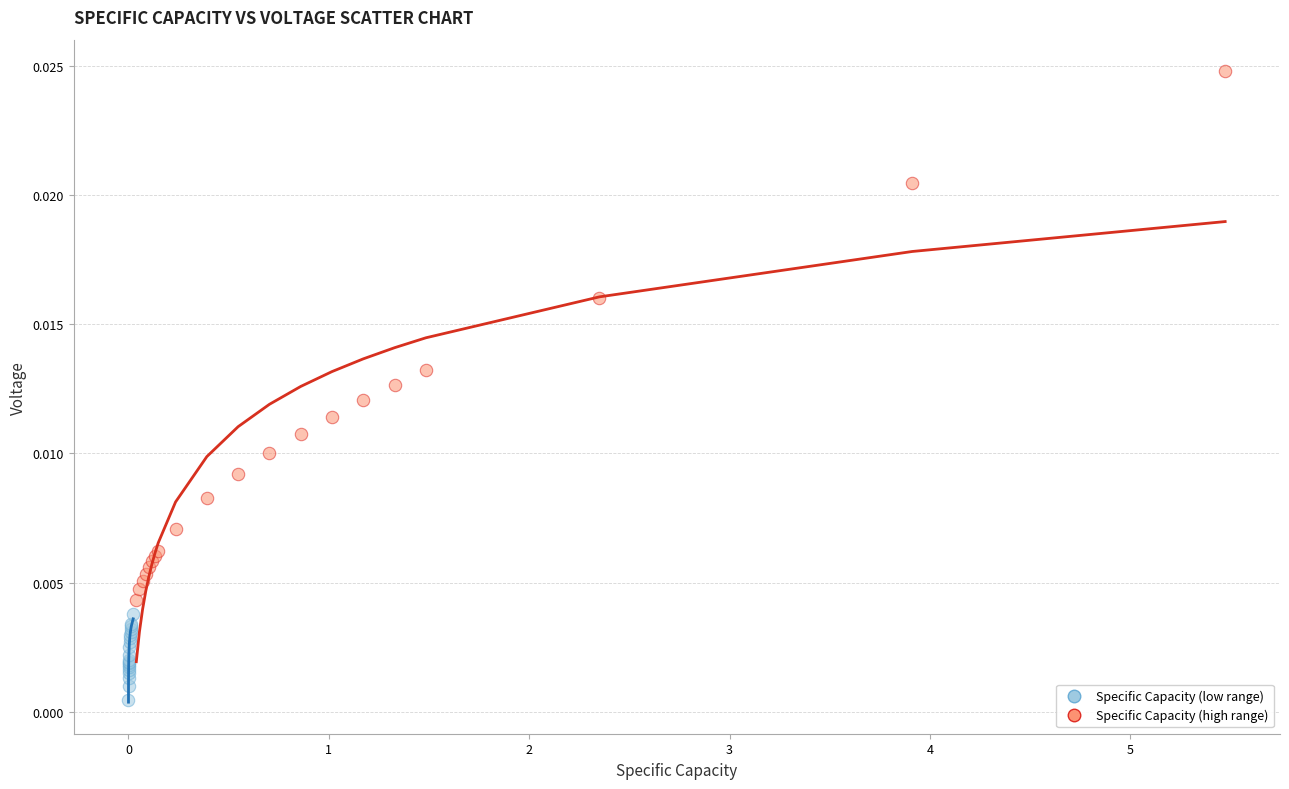

What are all the series names shown in the legend?

Specific Capacity (low range), Specific Capacity (high range)